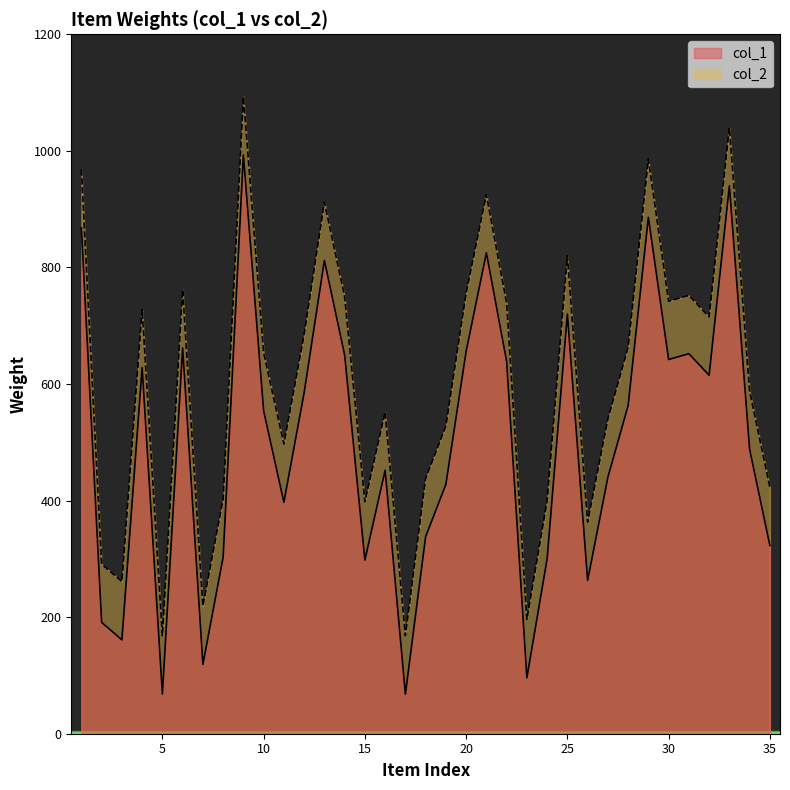

How many interior local peaks does the col_1 series have?

10